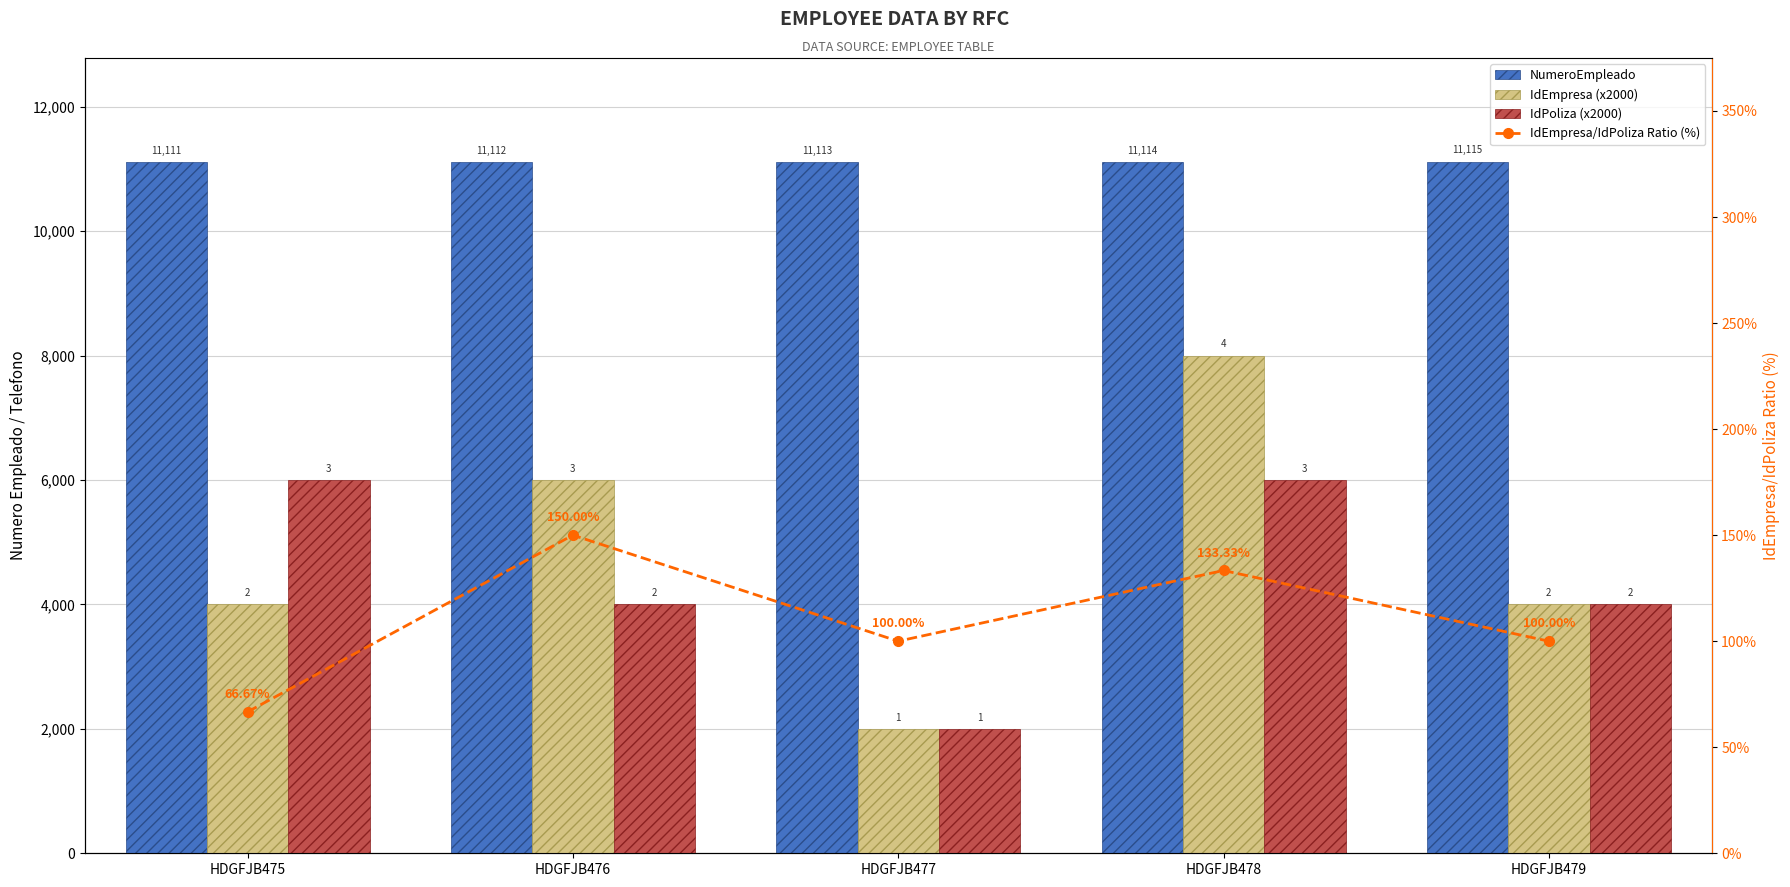

Which series has the largest range (max minus min)?

IdEmpresa (x2000)